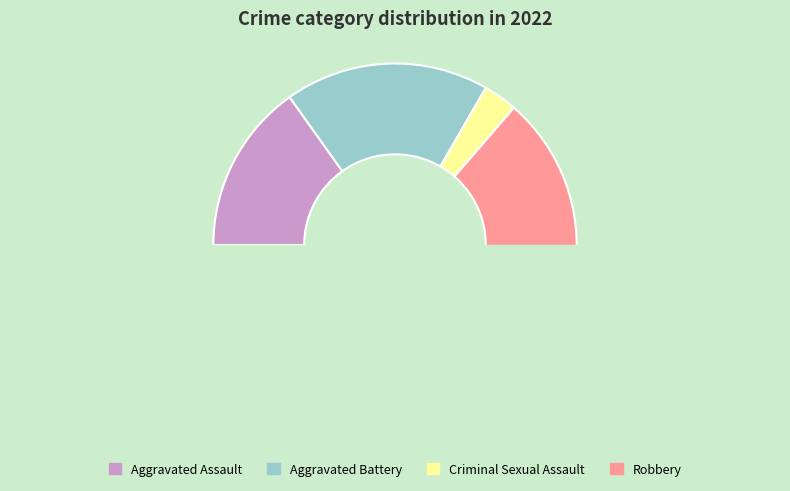

The Criminal Sexual Assault slice represents 10% of the pie. True or false?

False